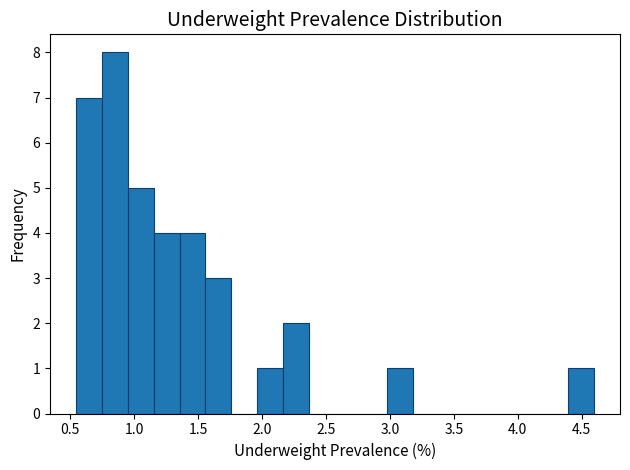

What is the height of the bar covering 0.75 to 0.95 on the x-axis? Neither the bar edges nor the heights are printed on the chart, so give them approximately, as read against the axes.

8